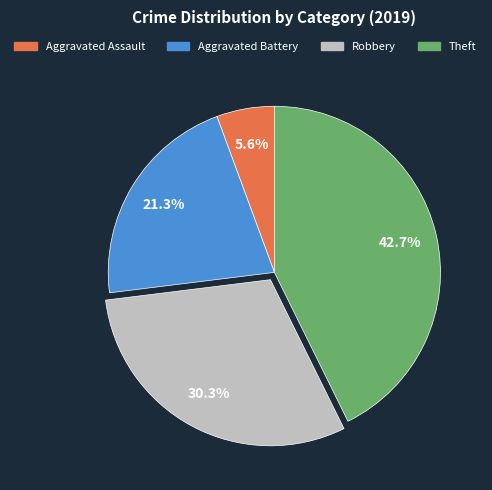

Does Aggravated Battery account for over 50% of the chart?

No